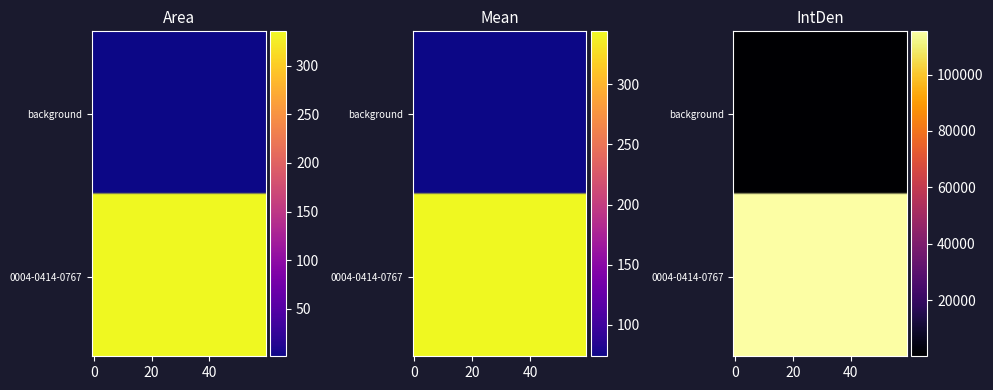

Reading left to right, extract all data points from this chart.

Area: 1.3	335.2
Mean: 73.9	344.0
IntDen: 96.7	115312.5